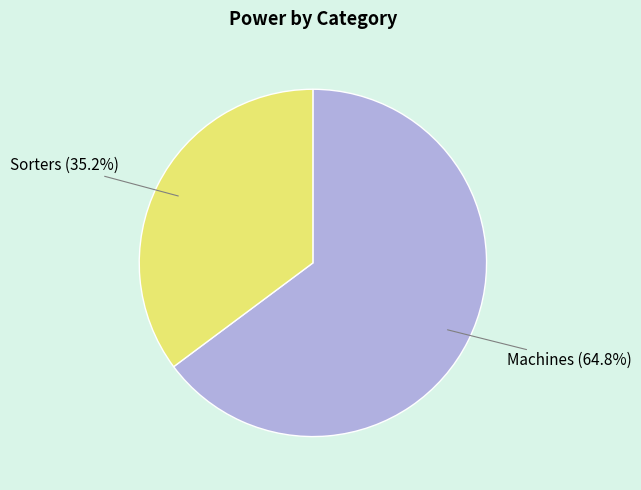

What portion of the pie excludes Sorters?

64.8%